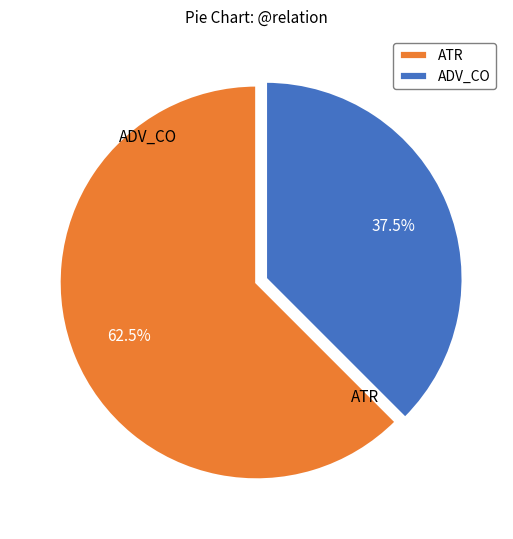

Is there a majority slice in this chart?

Yes